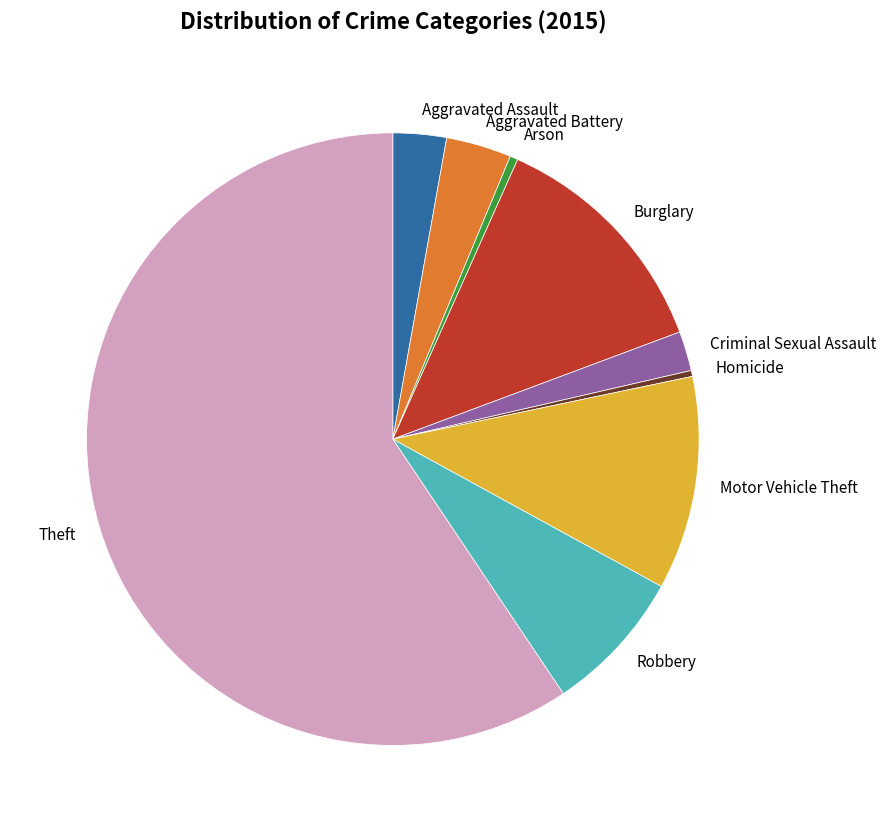

Which has a higher value, Robbery or Arson?

Robbery